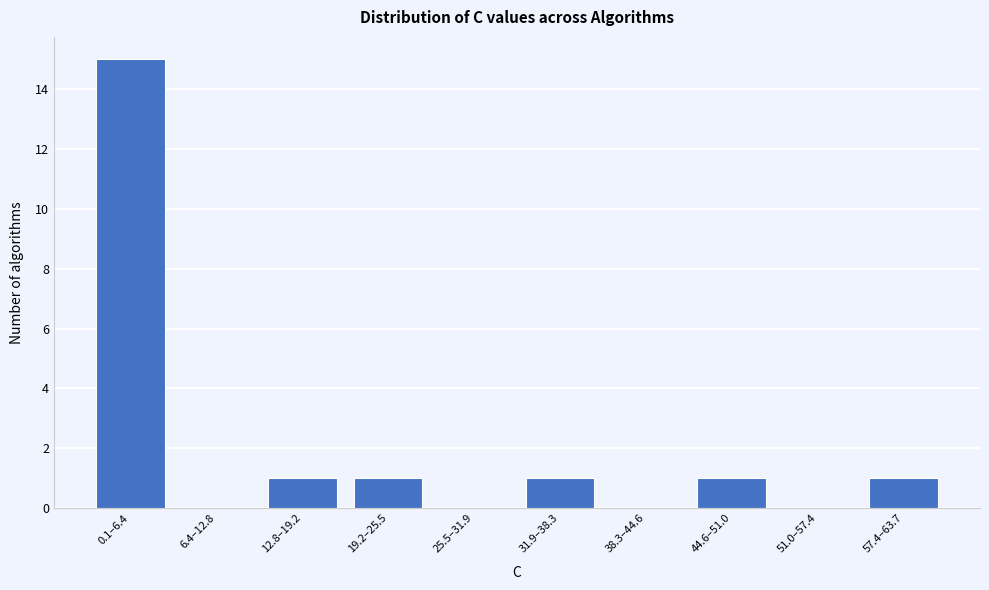

Reading right to left, what are all the values shown in this chart?

57.4–63.7=1	51.0–57.4=0	44.6–51.0=1	38.3–44.6=0	31.9–38.3=1	25.5–31.9=0	19.2–25.5=1	12.8–19.2=1	6.4–12.8=0	0.1–6.4=15